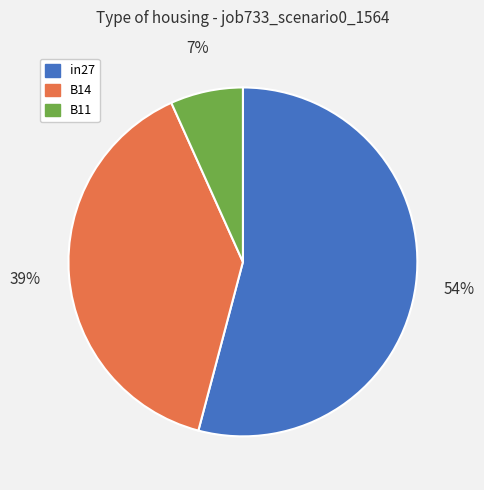

The B11 slice represents 7% of the pie. True or false?

True